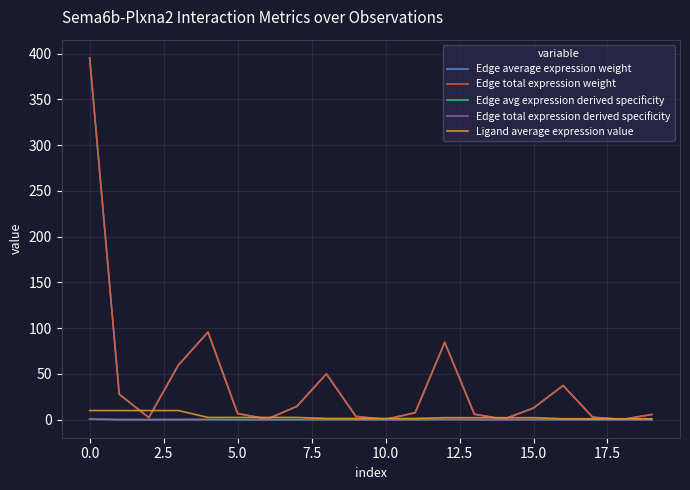

Reading right to left, list all the values displayed in this chart.

Edge average expression weight: 5.6	0.2	2.6	37.3	12.7	0.5	5.9	84.5	7.5	0.3	3.5	50.0	14.4	0.5	6.7	95.7	59.7	2.2	27.7	395.6
Edge total expression weight: 5.6	0.2	2.6	37.3	12.7	0.5	5.9	84.5	7.5	0.3	3.5	50.0	14.4	0.5	6.7	95.7	59.7	2.2	27.7	395.6
Edge avg expression derived specificity: 0.0	0.0	0.0	0.0	0.0	0.0	0.0	0.1	0.0	0.0	0.0	0.1	0.0	0.0	0.0	0.1	0.1	0.0	0.0	0.5
Edge total expression derived specificity: 0.0	0.0	0.0	0.0	0.0	0.0	0.0	0.1	0.0	0.0	0.0	0.1	0.0	0.0	0.0	0.1	0.1	0.0	0.0	0.5
Ligand average expression value: 0.9	0.9	0.9	0.9	2.1	2.1	2.1	2.1	1.3	1.3	1.3	1.3	2.4	2.4	2.4	2.4	9.9	9.9	9.9	9.9